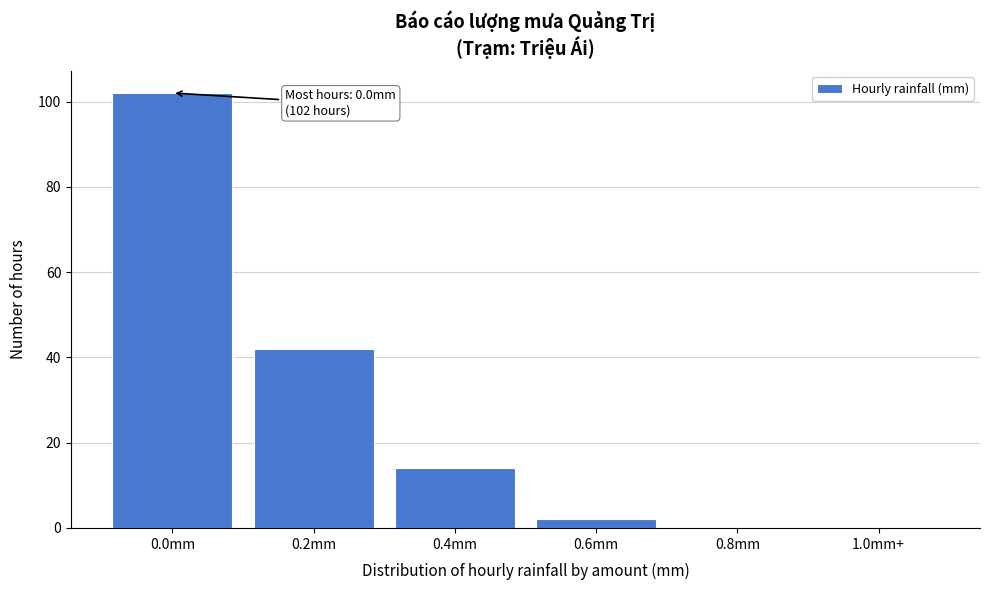

Reading right to left, transcribe all the data shown in this chart.

1.0mm+=0	0.8mm=0	0.6mm=2	0.4mm=14	0.2mm=42	0.0mm=102